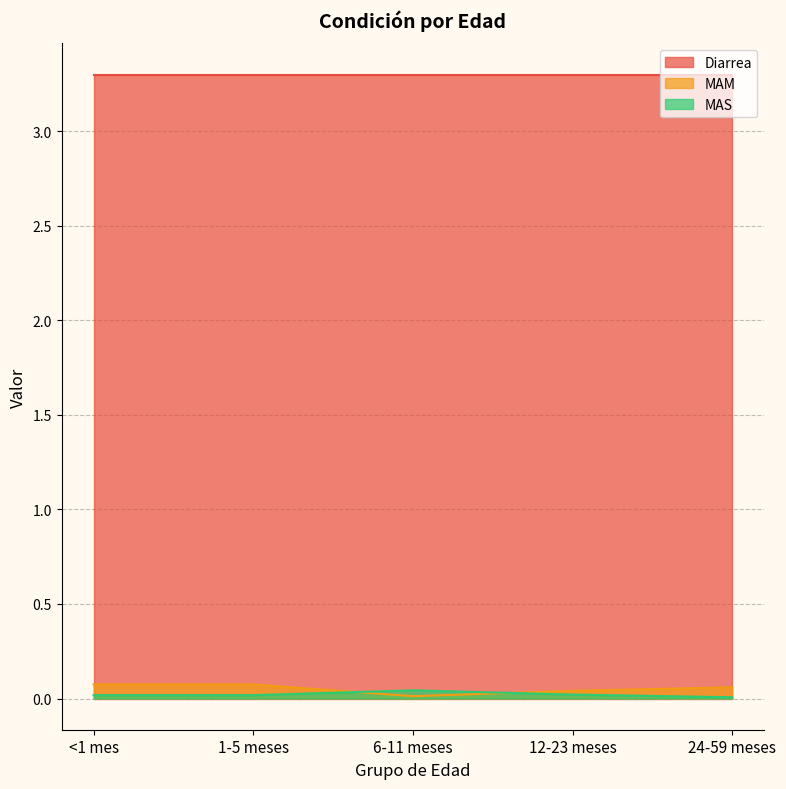

Where is the first local minimum for MAM?

6-11 meses